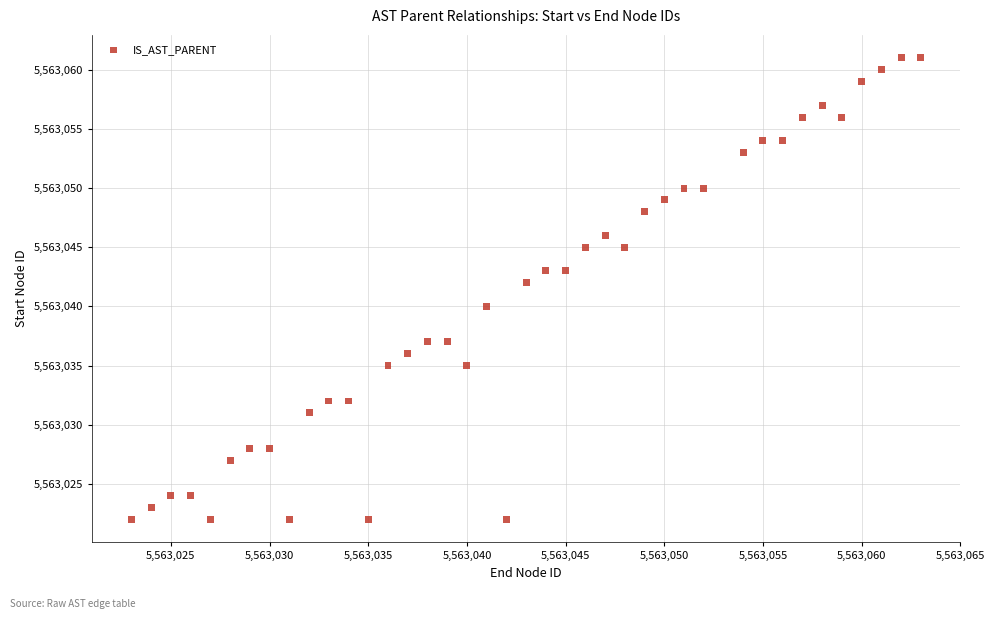

What is the range of X values (max minus min)?

40